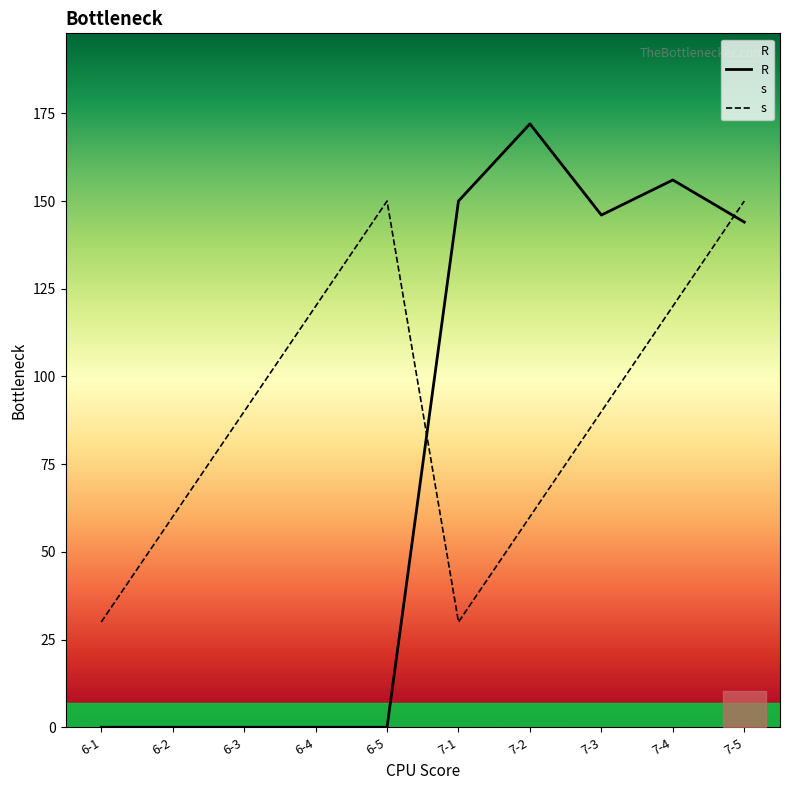

What is the difference between the highest and lowest values at 6-4?

120